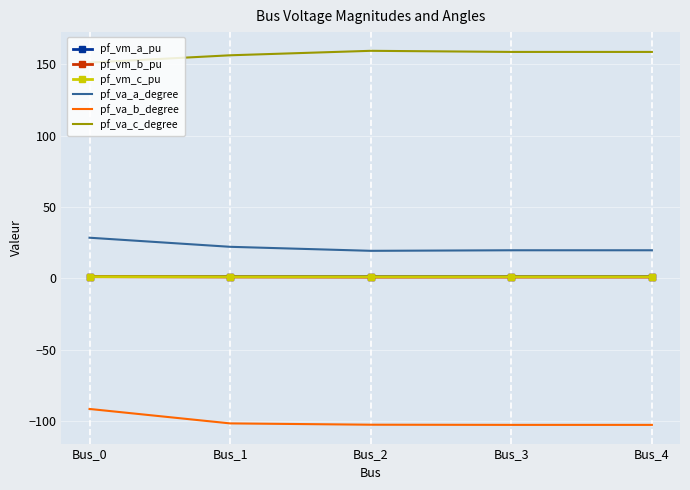

What value does the pf_va_b_degree series have at Bus_0?

-91.7